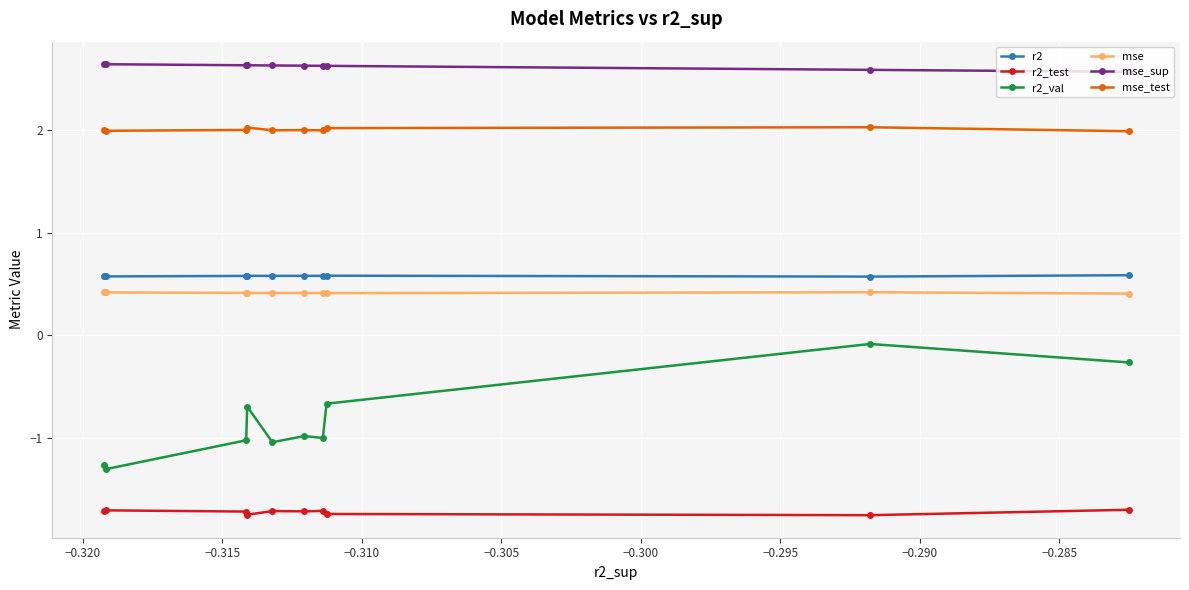

Which series has the widest spread of values?

r2_val